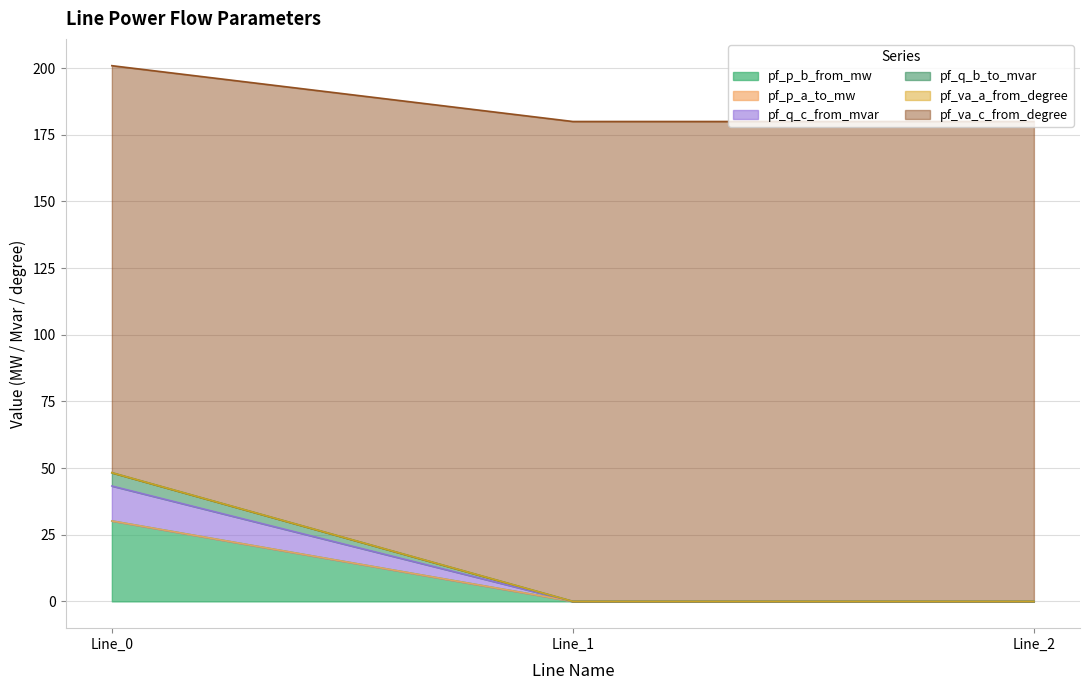

Does the chart display data point markers on the line(s)?

No